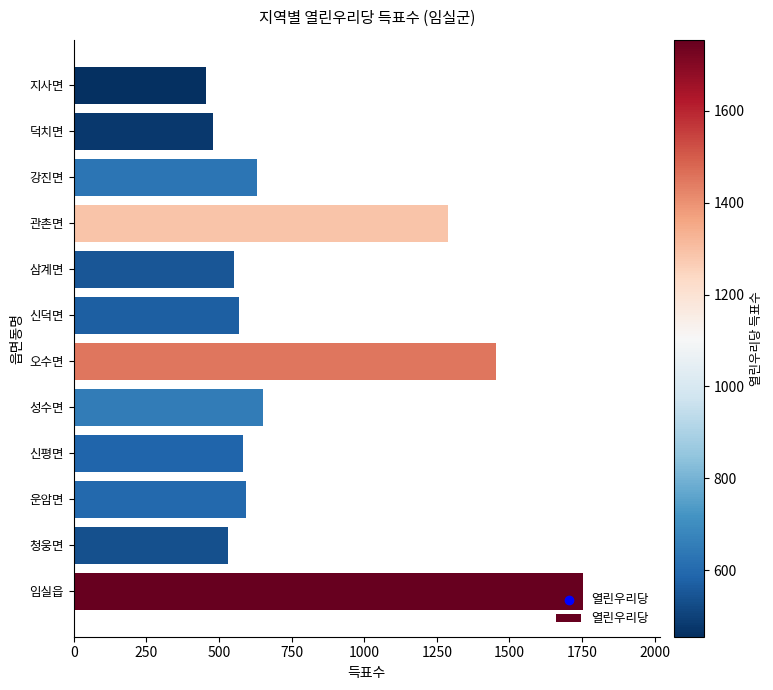

What is the change in value from 청웅면 to 강진면?

+99